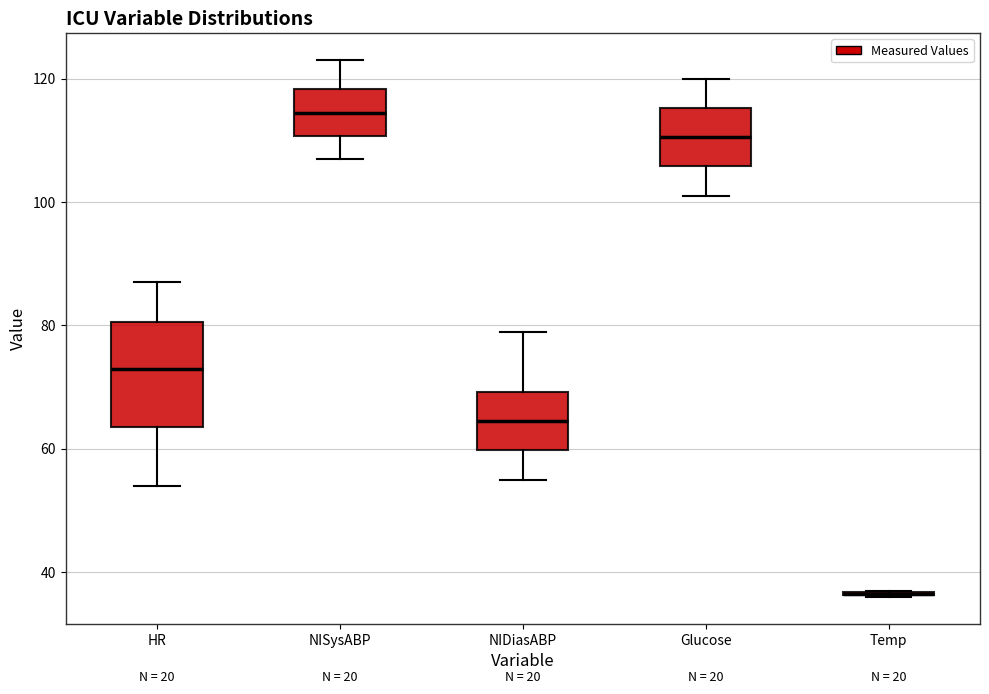

Where does the median line of the box for Glucose sit on the y-axis? The values are not printed on the chart, so give them approximately, as read against the axis.

110